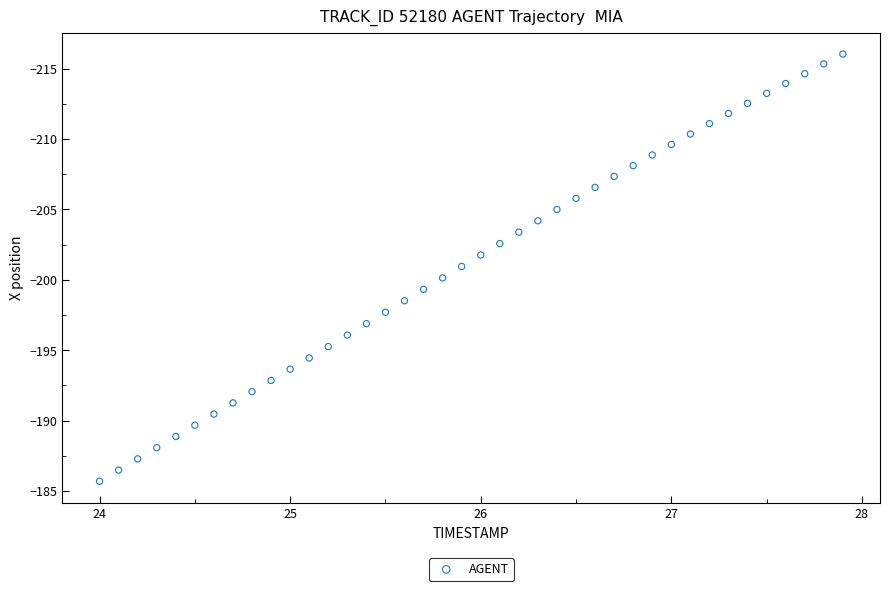

What is the range of Y values (max minus min)?

30.3